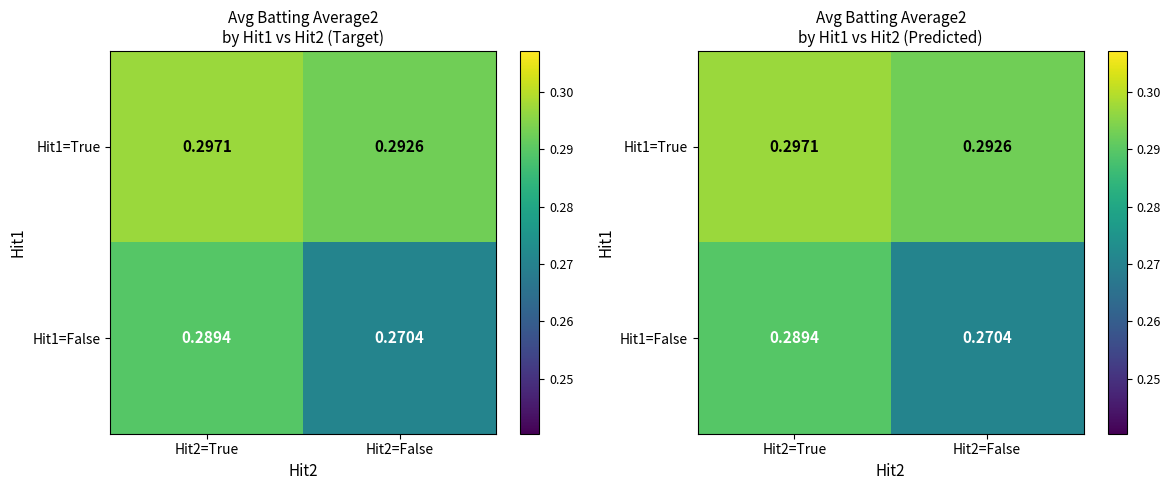

What is the sum of the Hit1=False values at Hit2=False and Hit2=True?

0.6